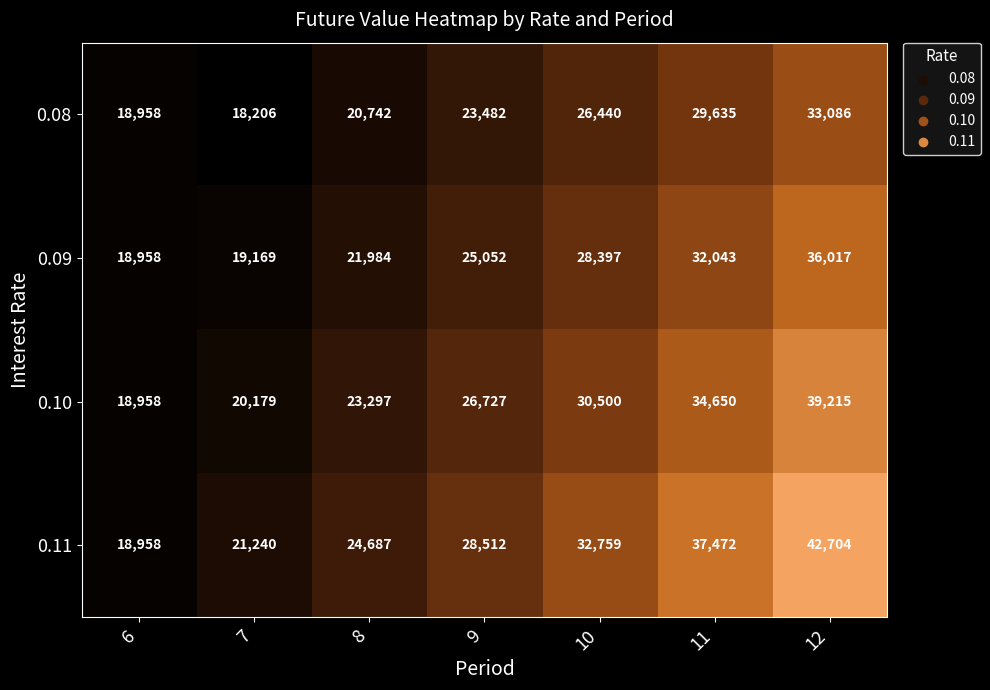

True or false: 0.11 has a value of 32759 at 10.

True